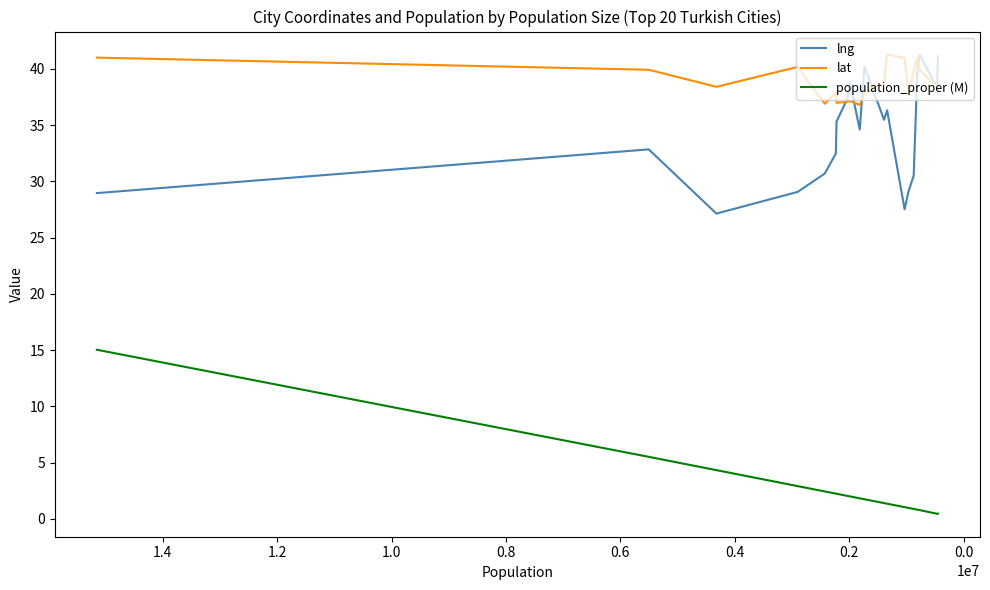

Does the chart have visible grid lines?

No